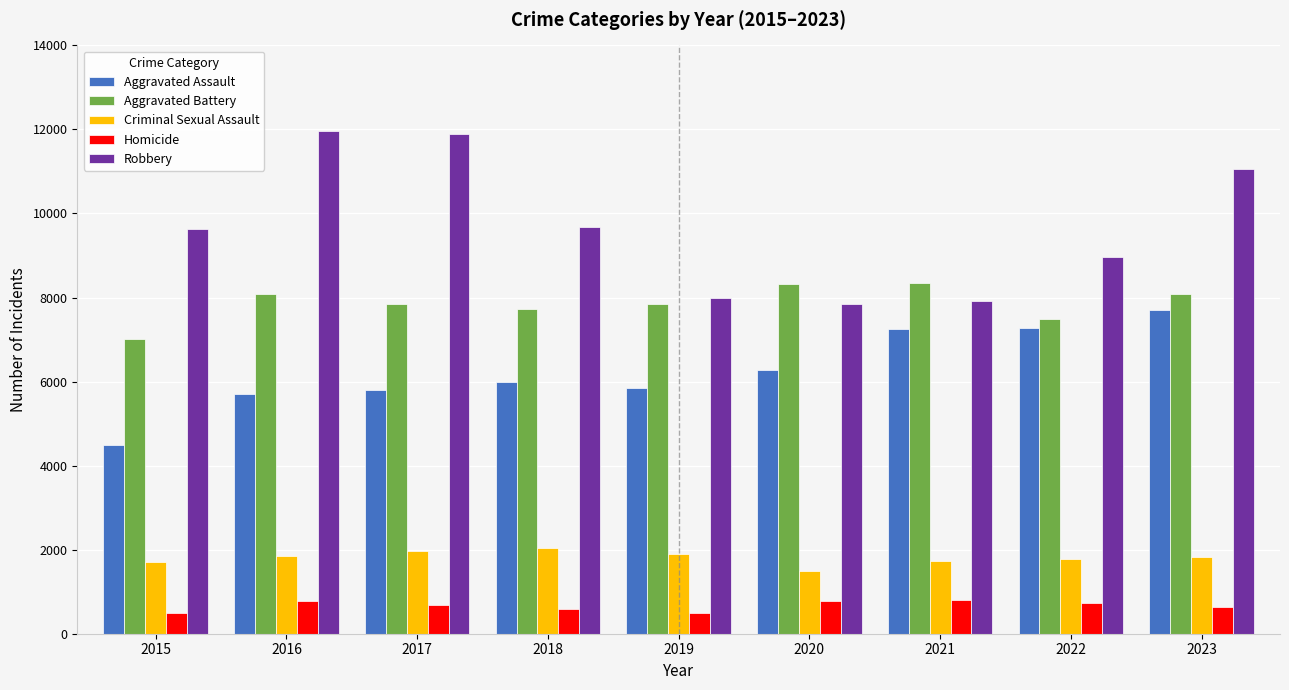

What is the spread (max minus min) of values at 2017?

11208